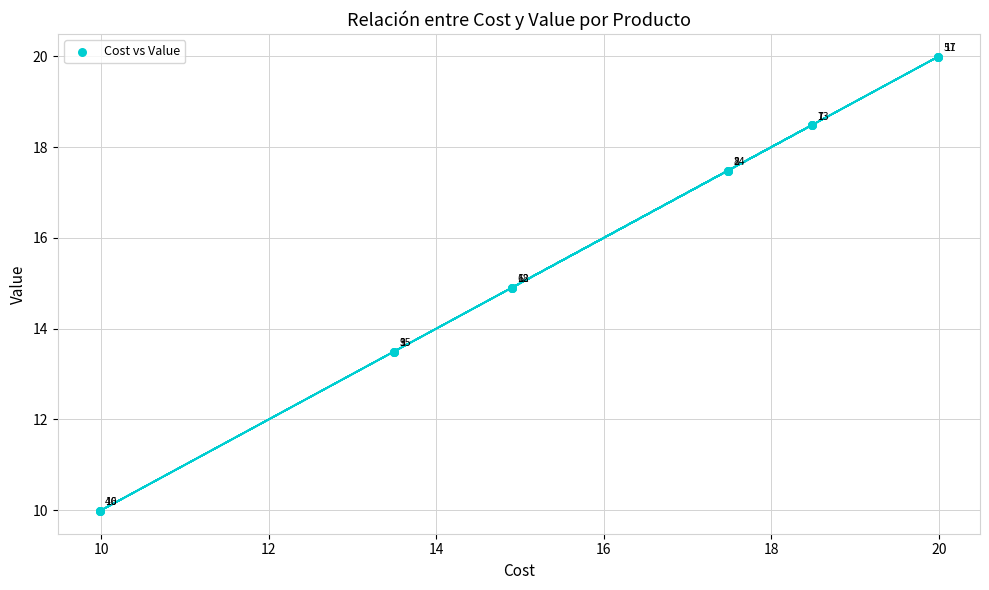

What Y value in the scatter plot is closest to 14?

13.5